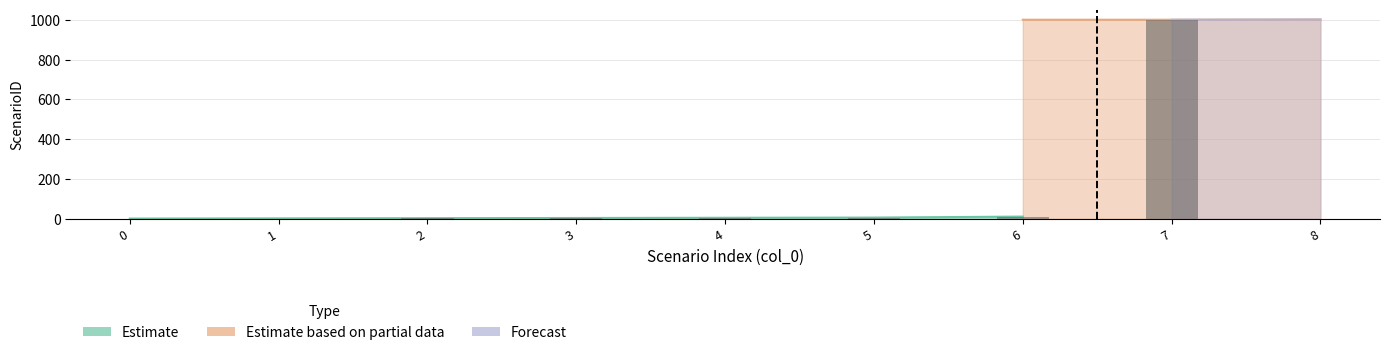

Count the number of data series in this chart.

3